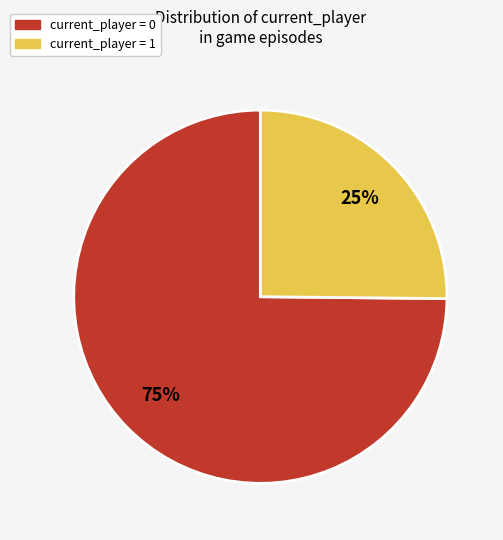

Is there a majority slice in this chart?

Yes